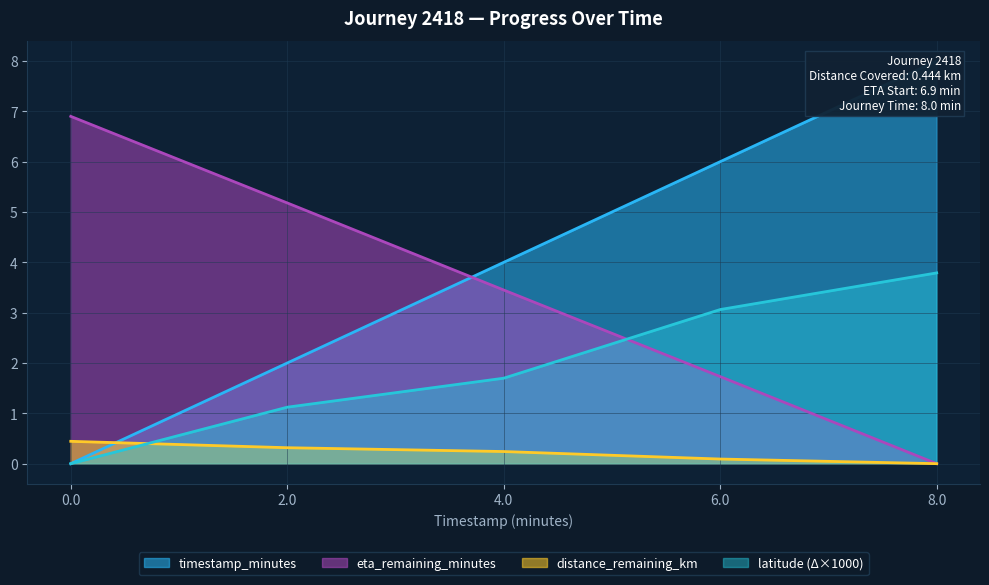

The eta_remaining_minutes series shows 2.1 at 4.0. True or false?

False